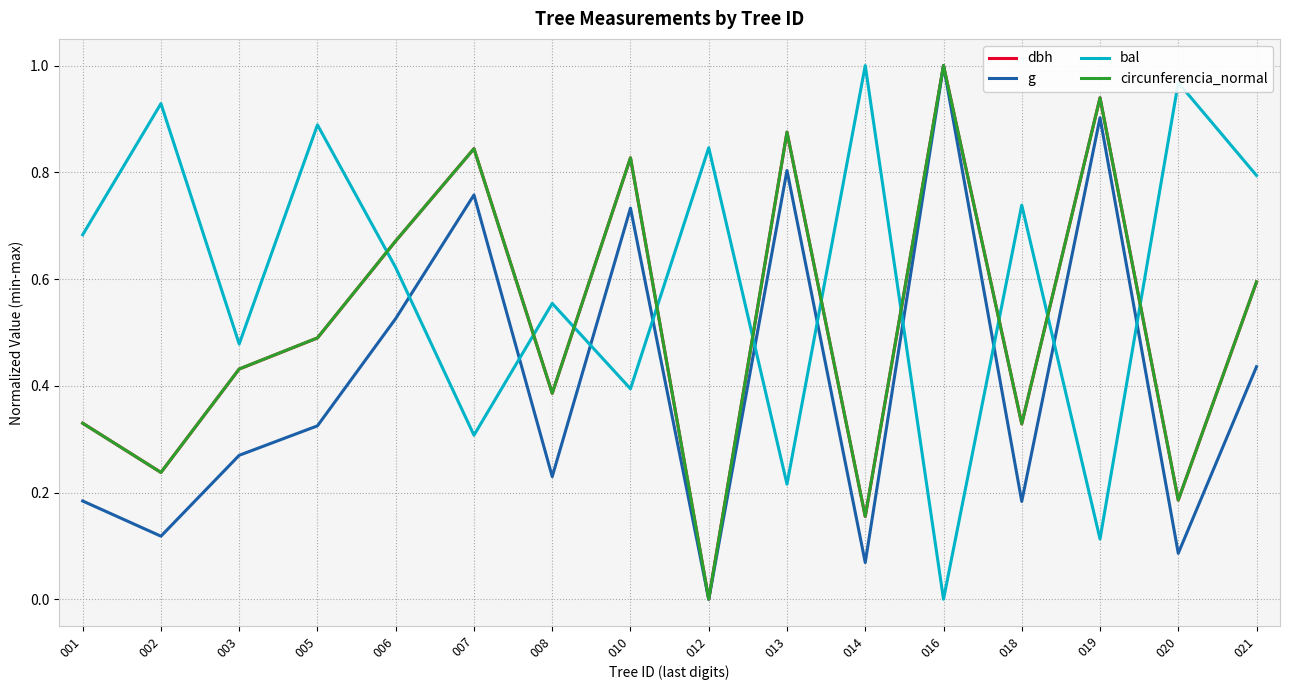

What is the total value across all series at 007?

2.8